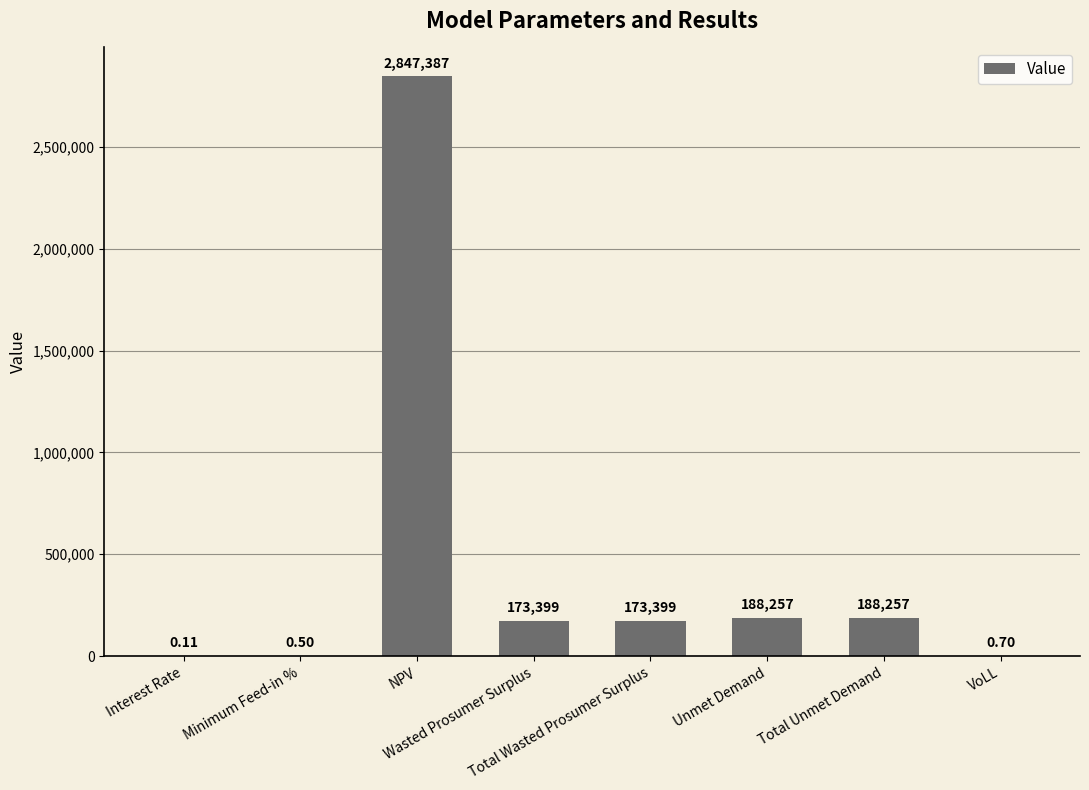

What is the label of the 1st bar from the right?

VoLL